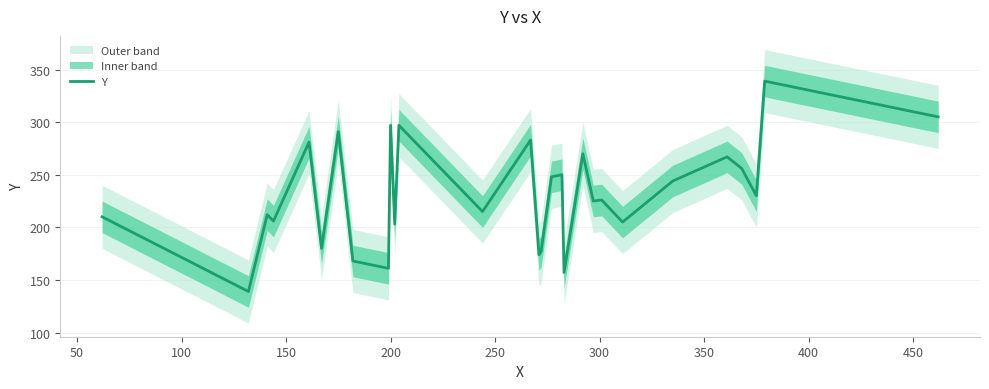

What is the minimum value shown in the chart?

139